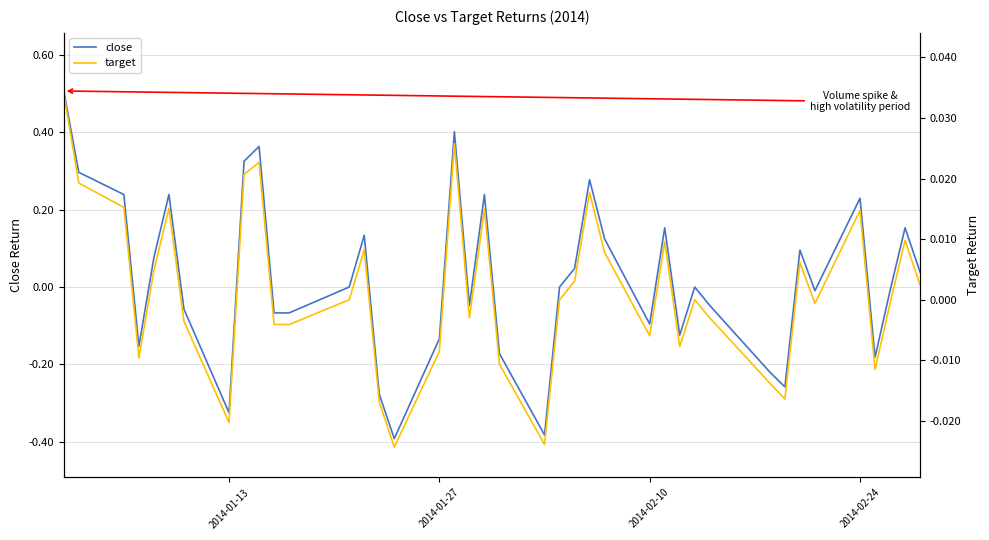

What is the highest value of the close series?

0.5